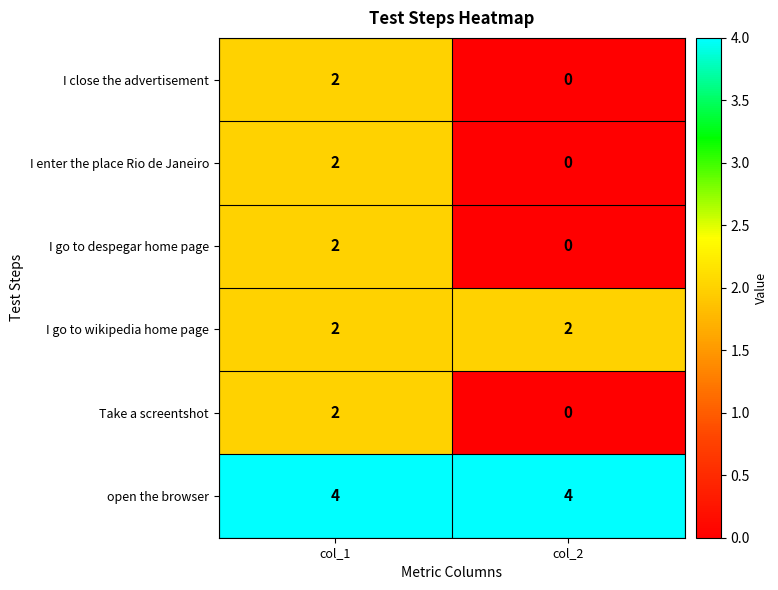

List the labels in order of I close the advertisement value, smallest first.

col_2, col_1